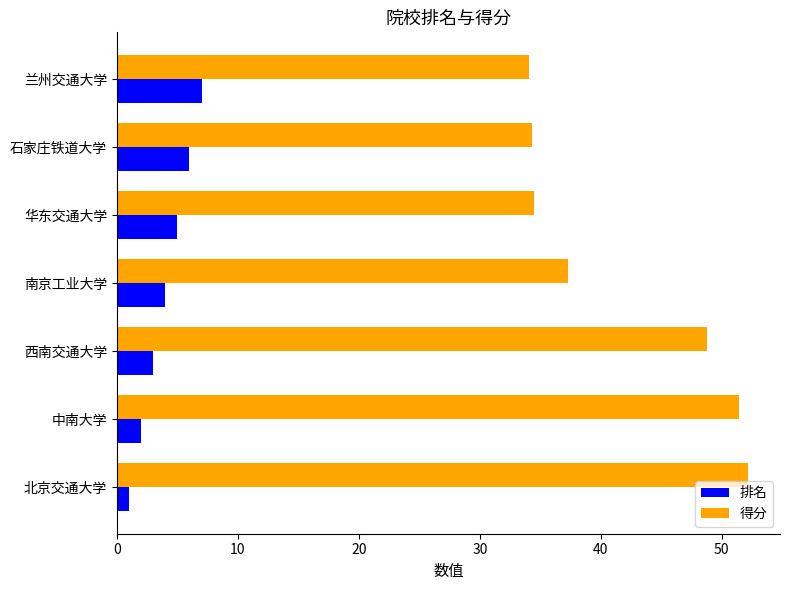

What is the maximum value for 排名?

7.0